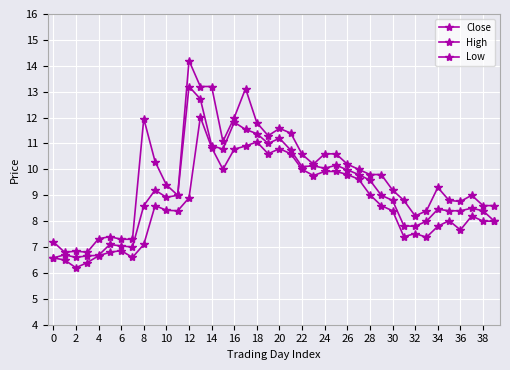

Where is the first local minimum for Close?

2